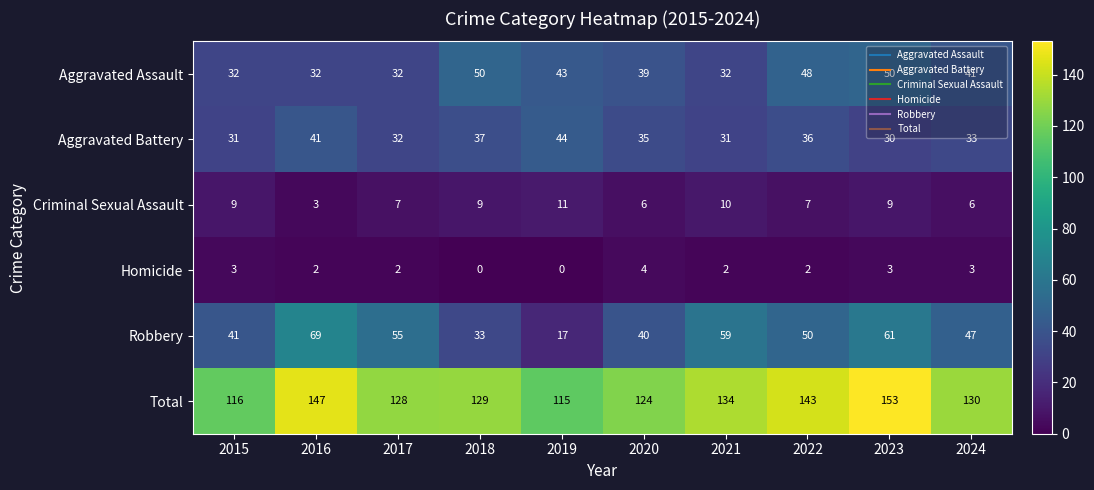

What is the difference between the second highest and second lowest values in the Homicide series?

3